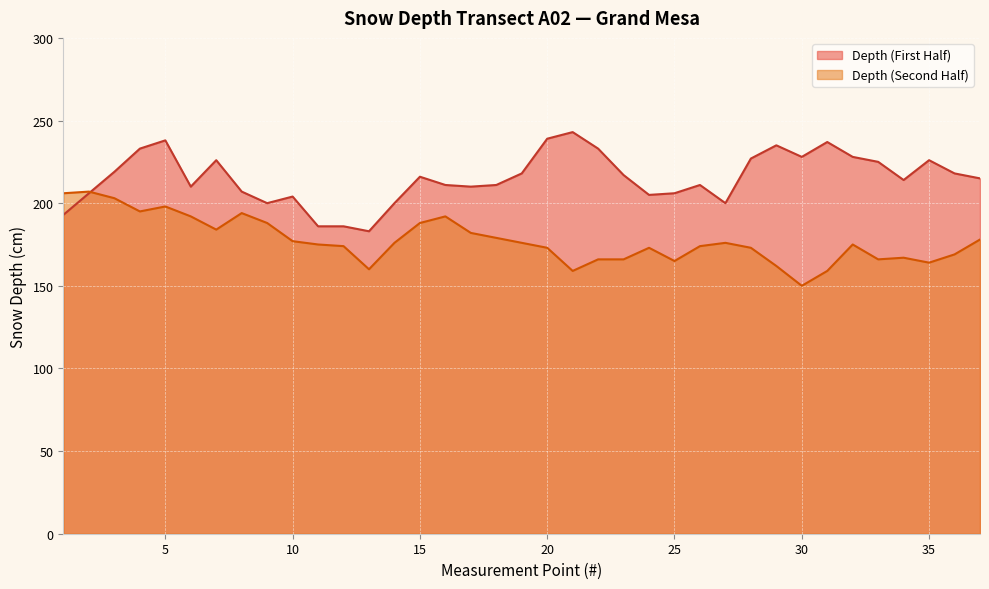

What are all the series names shown in the legend?

Depth (First Half), Depth (Second Half)